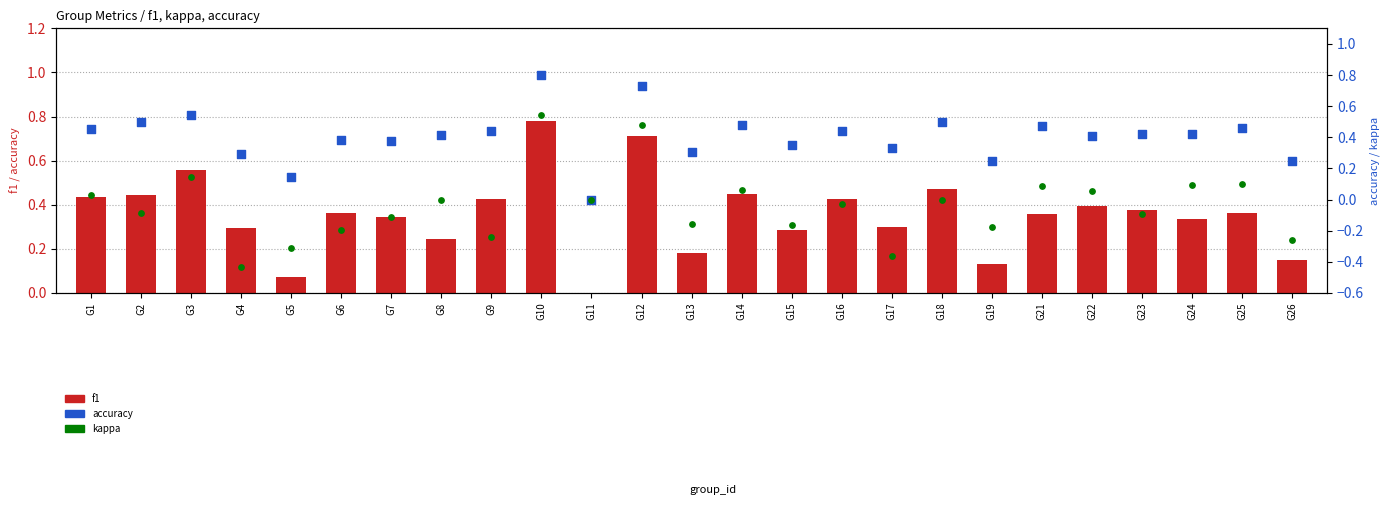

What are all the series names shown in the legend?

f1, accuracy, kappa